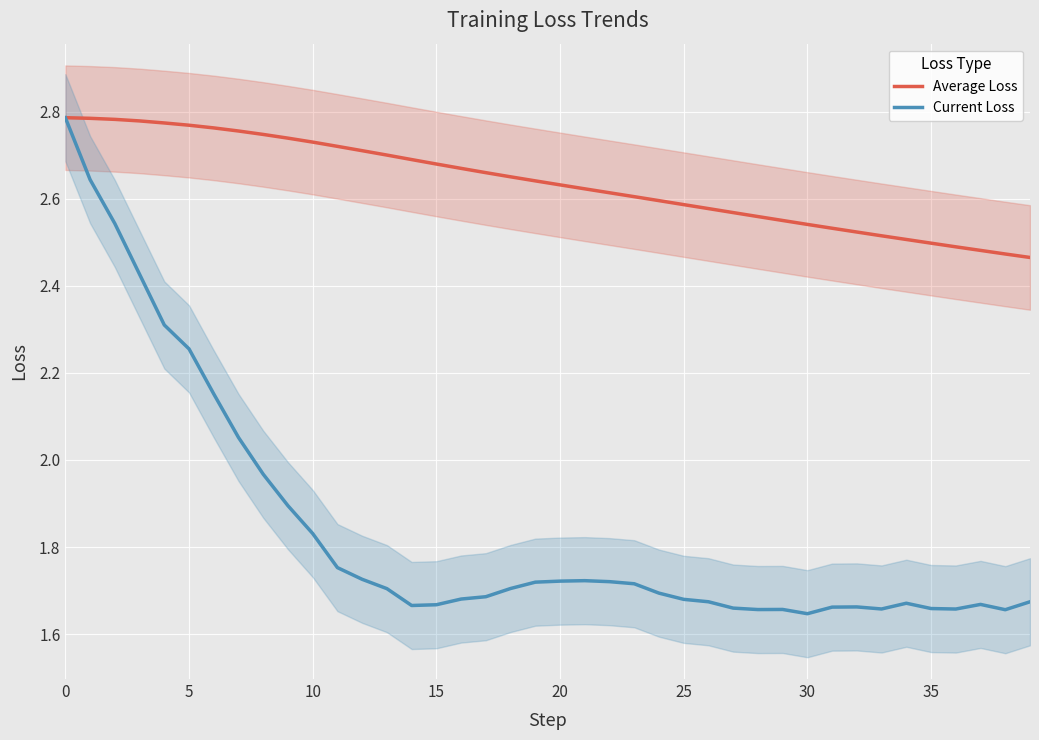

The Current Loss series shows 0.7 at 17. True or false?

False